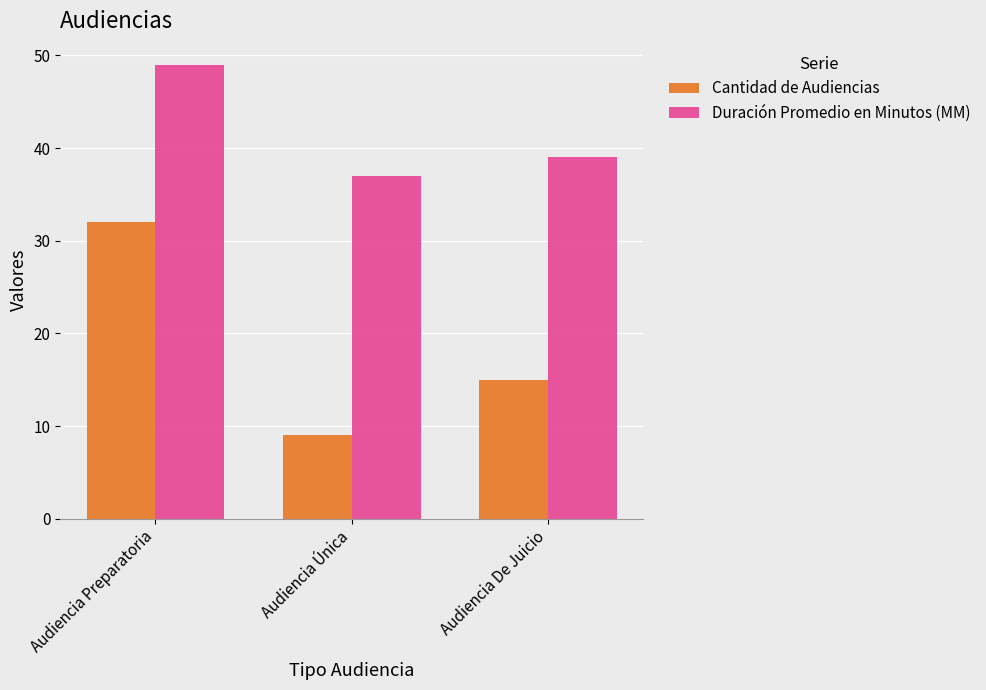

How many groups of bars are there?

3